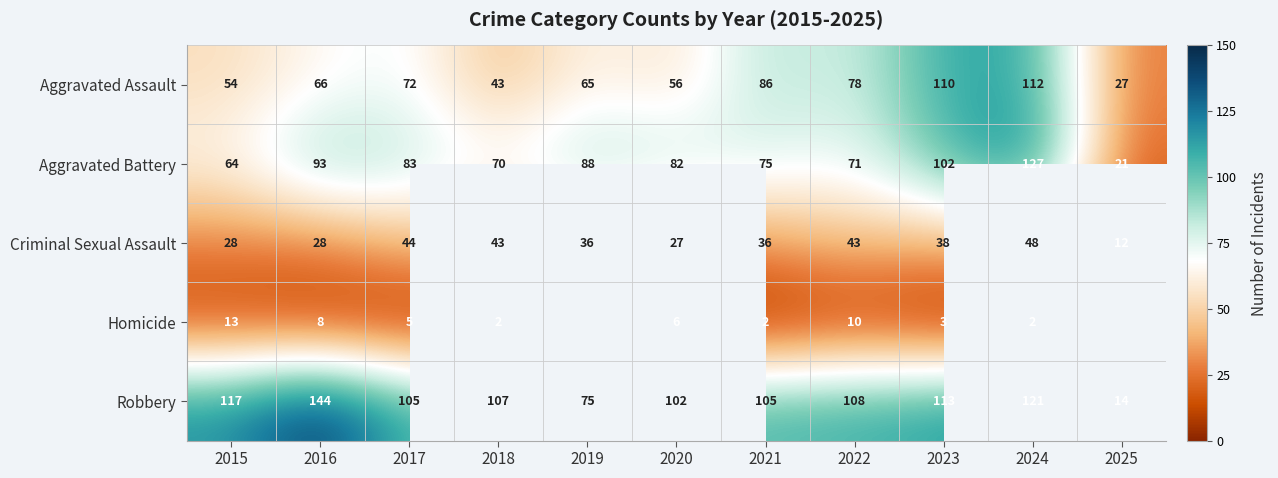

What is the total value across all series at 2021?

304